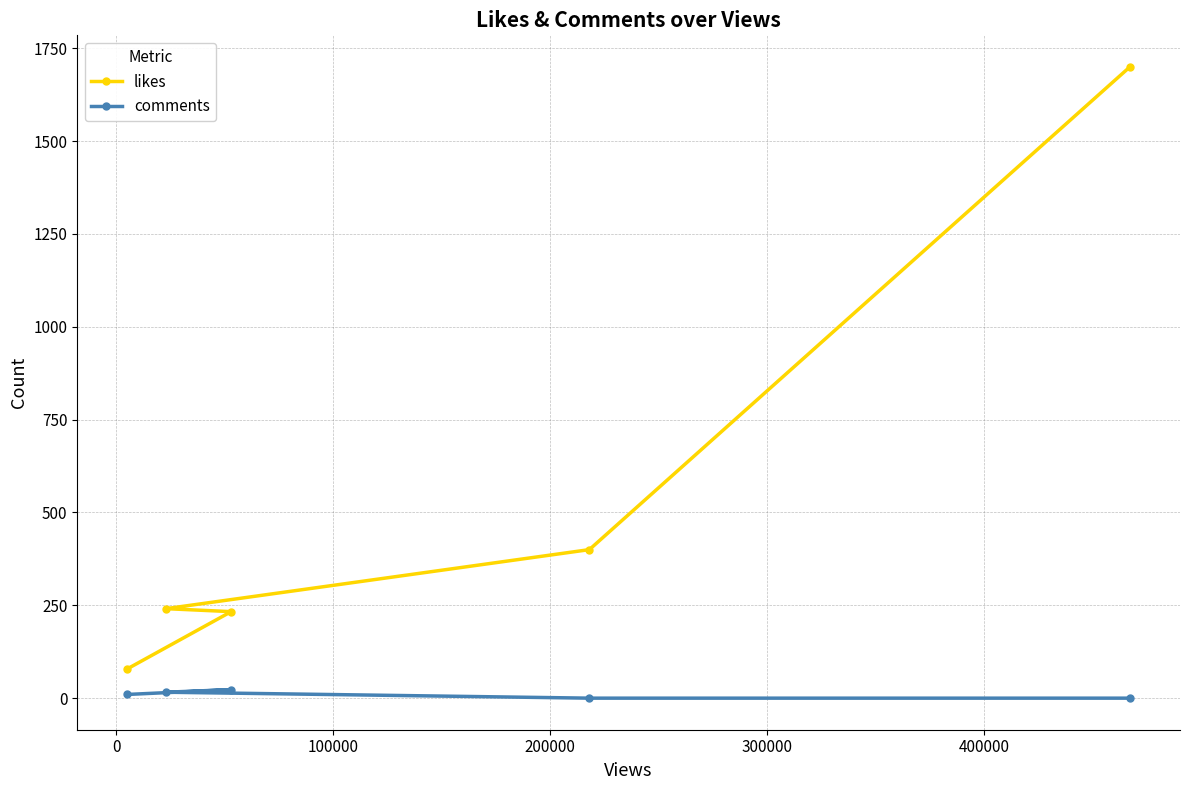

True or false: likes and comments intersect in this chart.

False